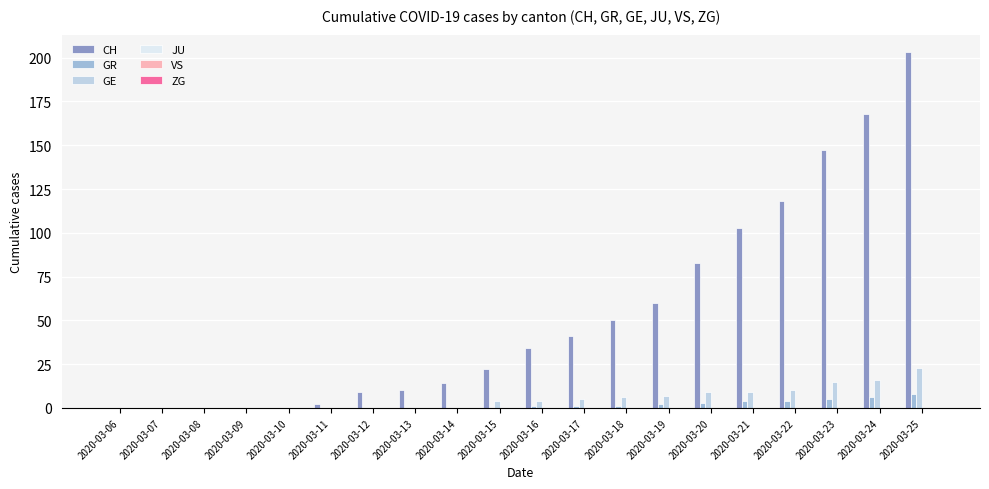

What is the difference between the CH values at 2020-03-13 and 2020-03-21?

93